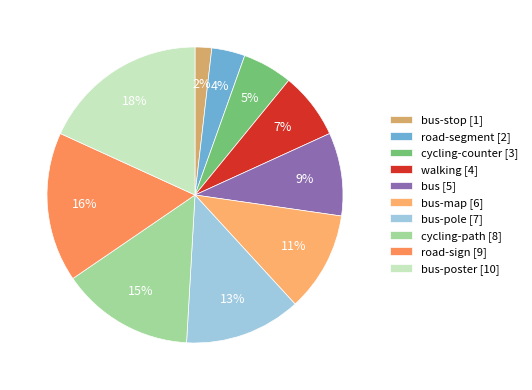

How many slices are in this pie chart?

10